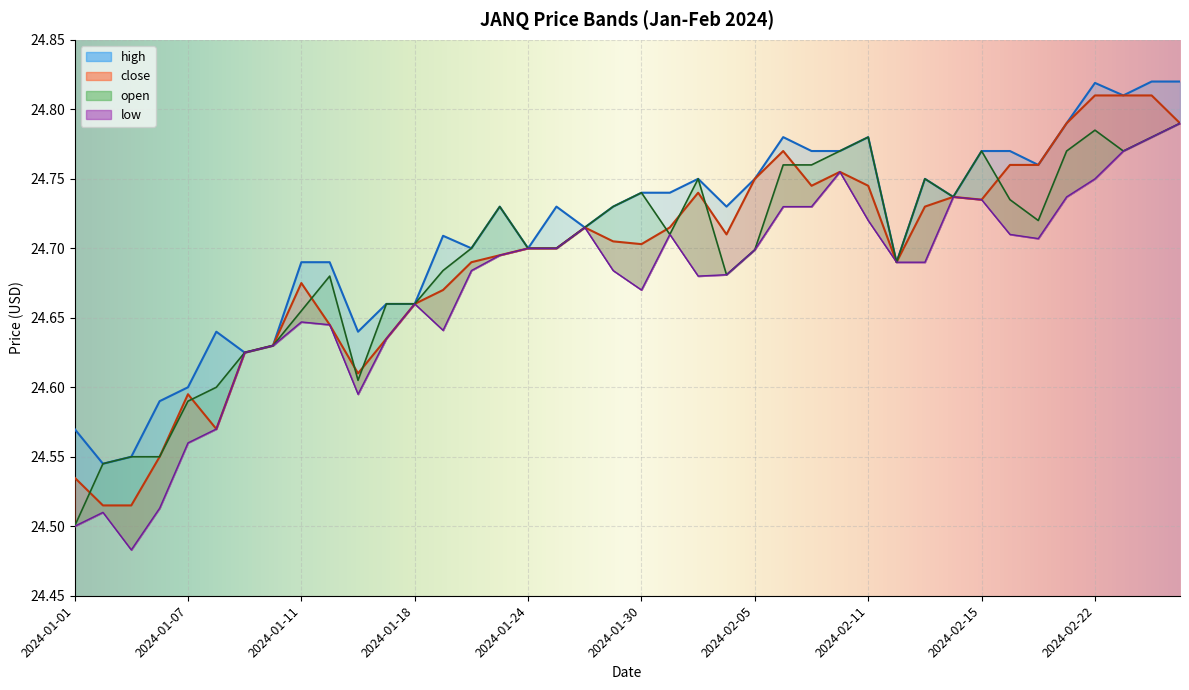

What is the label of the 30th point from the right?

2024-01-16